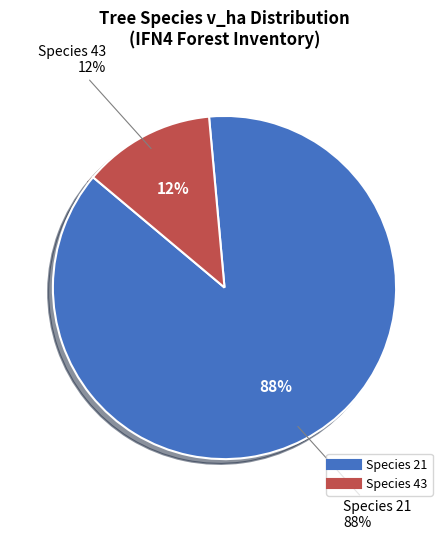

Count the number of slices in the pie.

2